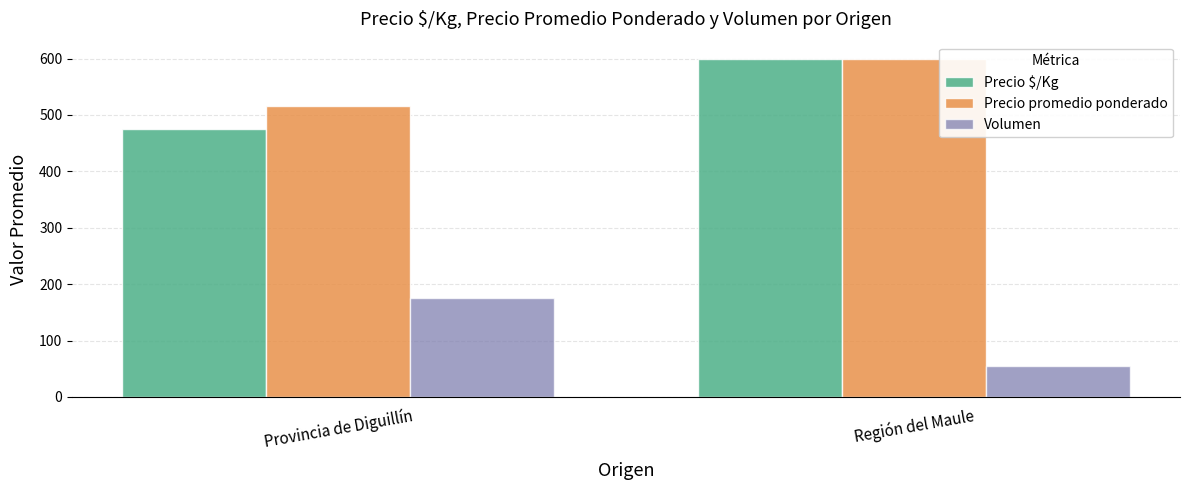

Reading right to left, transcribe all the data shown in this chart.

Precio $/Kg: Región del Maule=600.0	Provincia de Diguillín=475.2
Precio promedio ponderado: Región del Maule=600.0	Provincia de Diguillín=515.3
Volumen: Región del Maule=55.0	Provincia de Diguillín=175.4